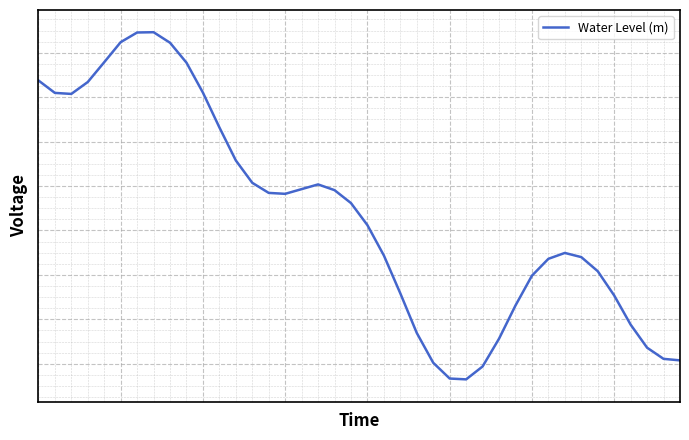

At which label is the value closest to 0?

7